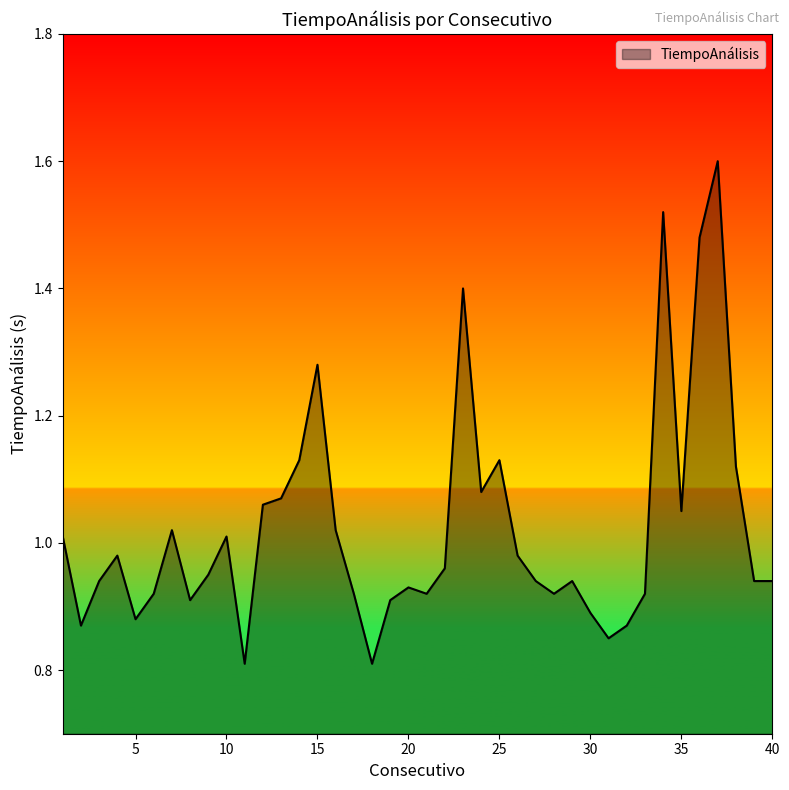

True or false: there are more than 0 points higher than both neighbors.

True